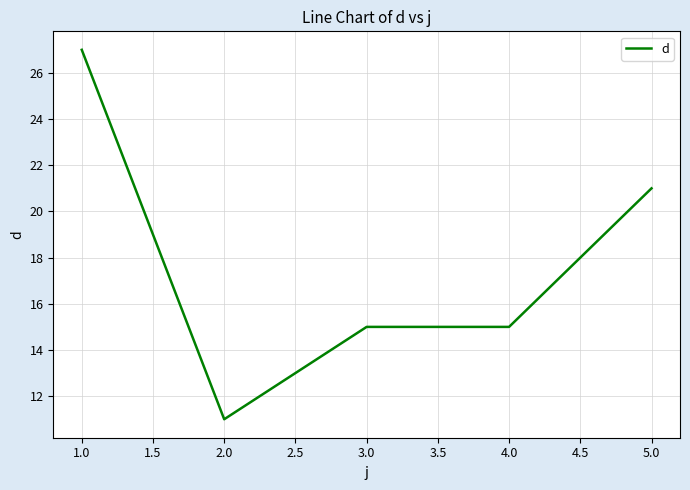

What position from the right is 3.0?

3